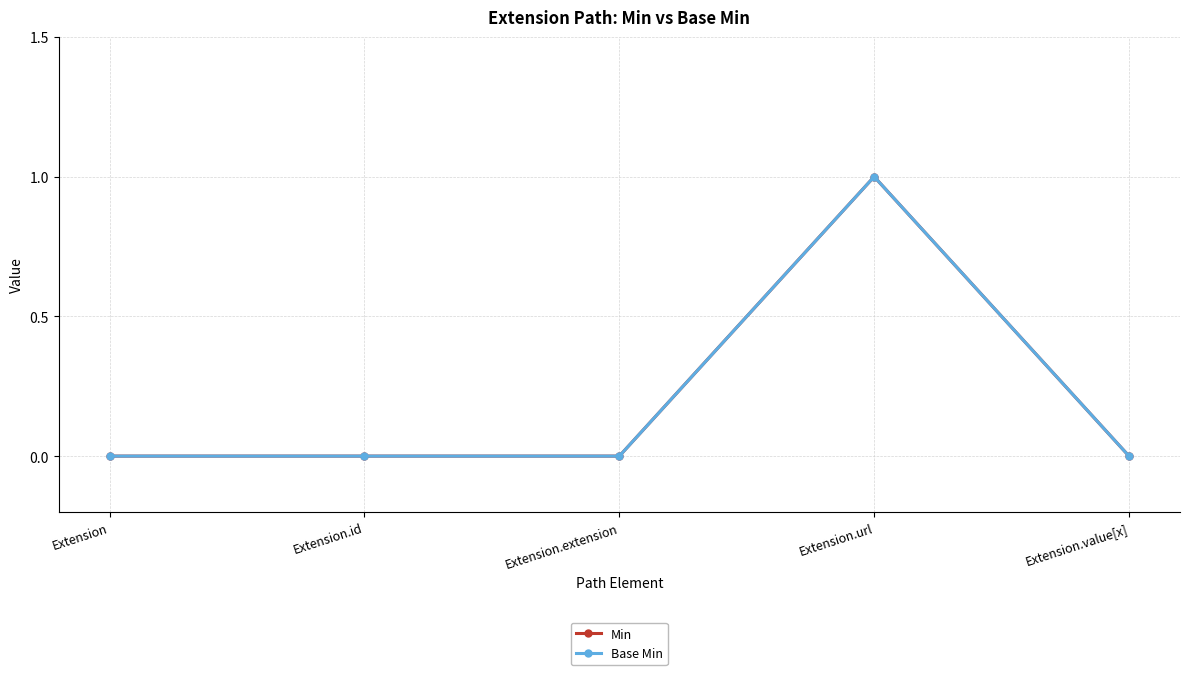

Which series has the widest spread of values?

Min